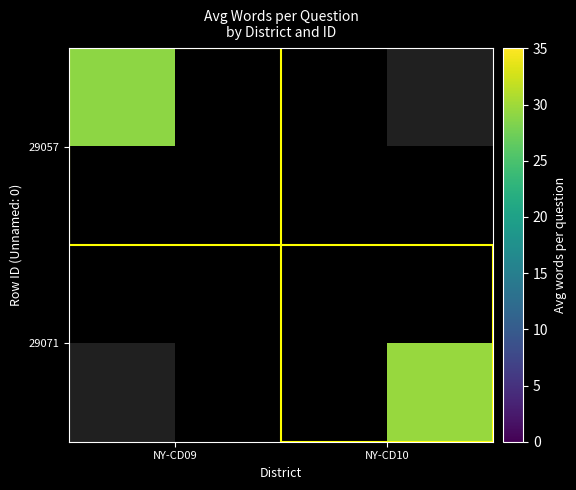

Is it true that 29057 equals 12.4 at NY-CD10?

False